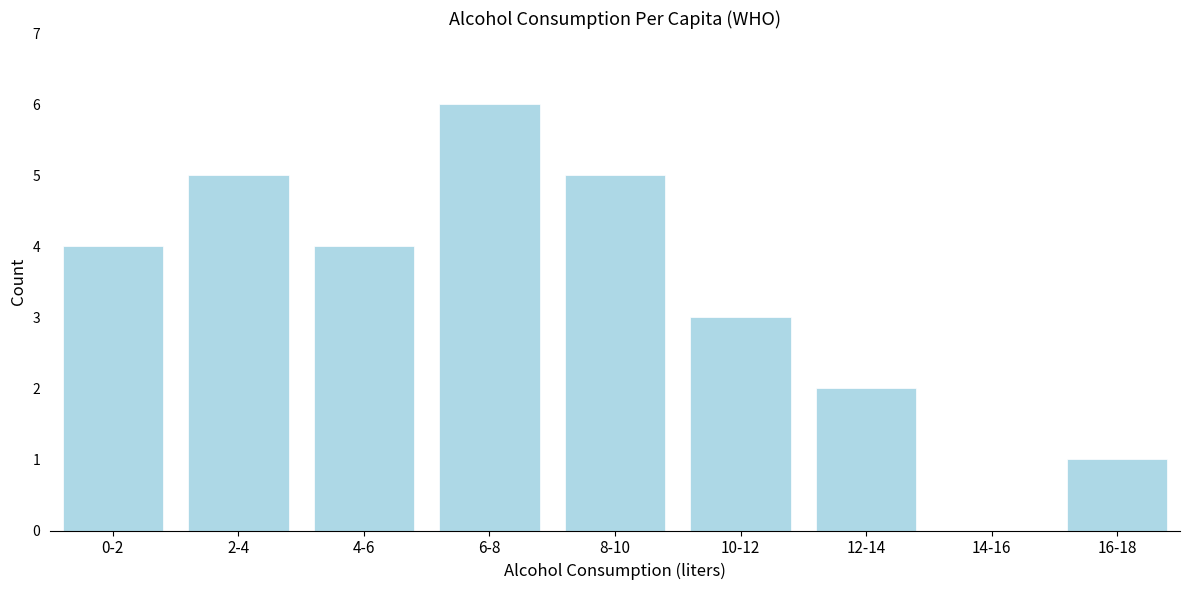

Reading left to right, transcribe all the data shown in this chart.

0-2=4	2-4=5	4-6=4	6-8=6	8-10=5	10-12=3	12-14=2	14-16=0	16-18=1